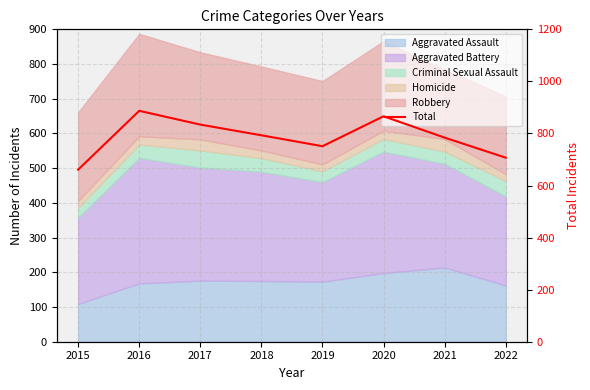

What is the difference between the values at 2015 and 2018?

132